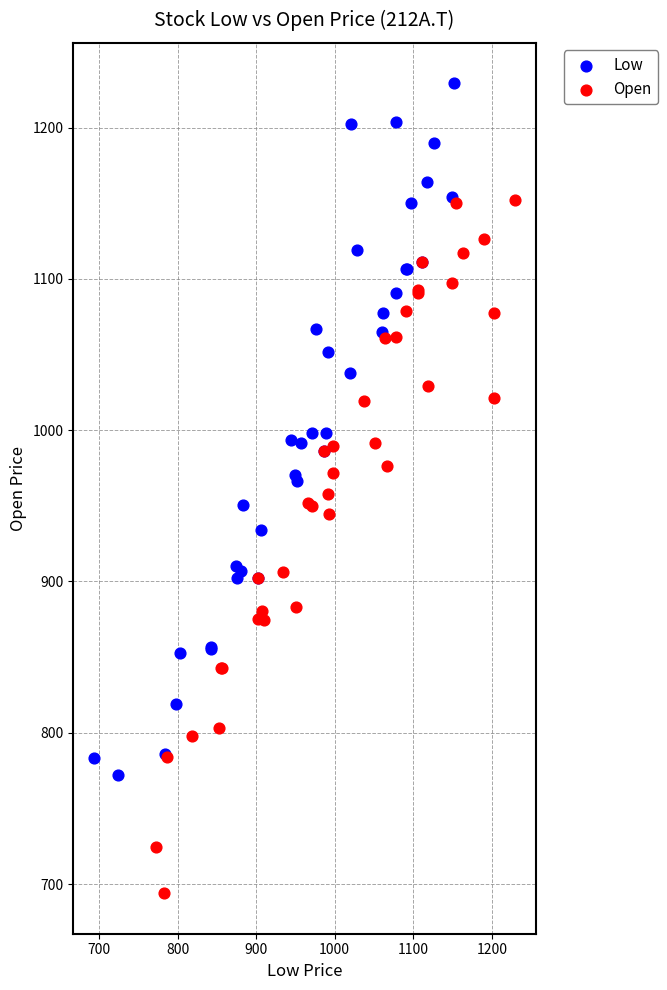

Which series contains the highest Y value?

Low